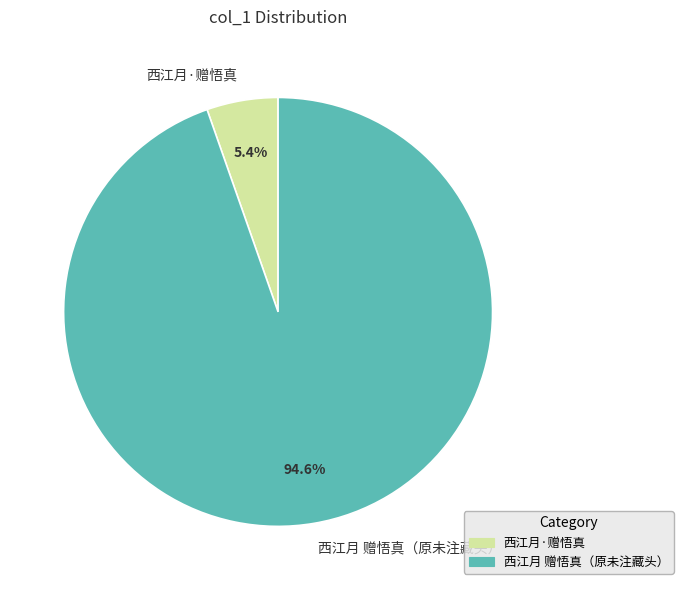

Which slice represents more than half of the pie?

西江月 赠悟真（原未注藏头）